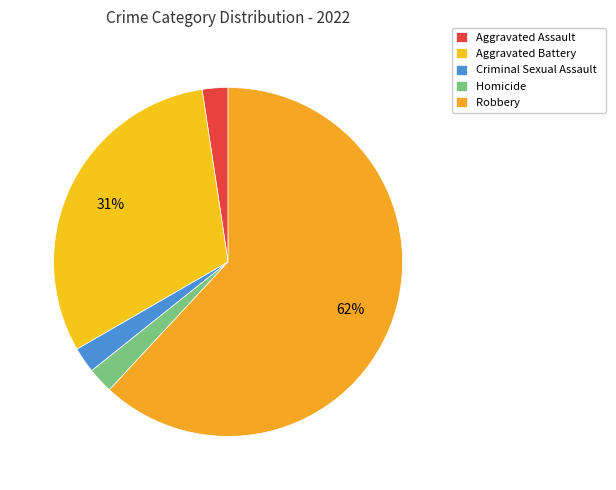

How many segments does this pie chart have?

5